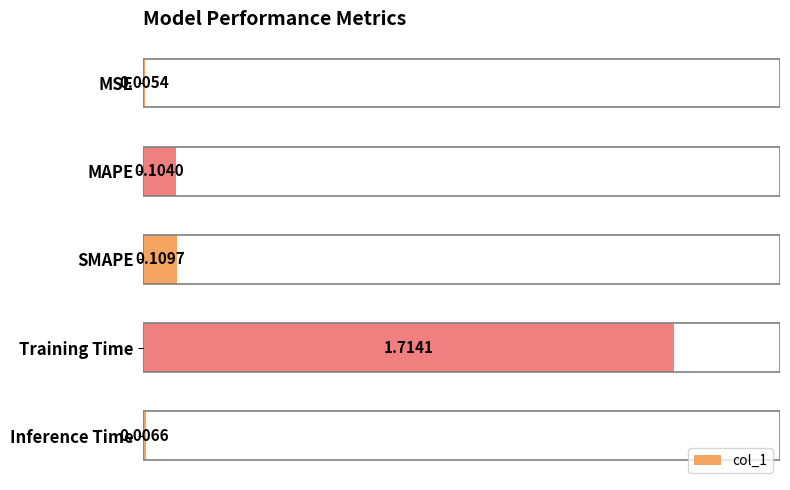

Are the bars horizontal?

Yes